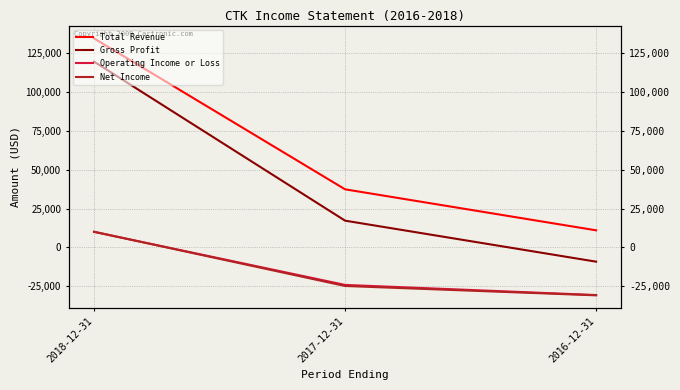

The value of Net Income at 2017-12-31 is -24700. True or false?

True